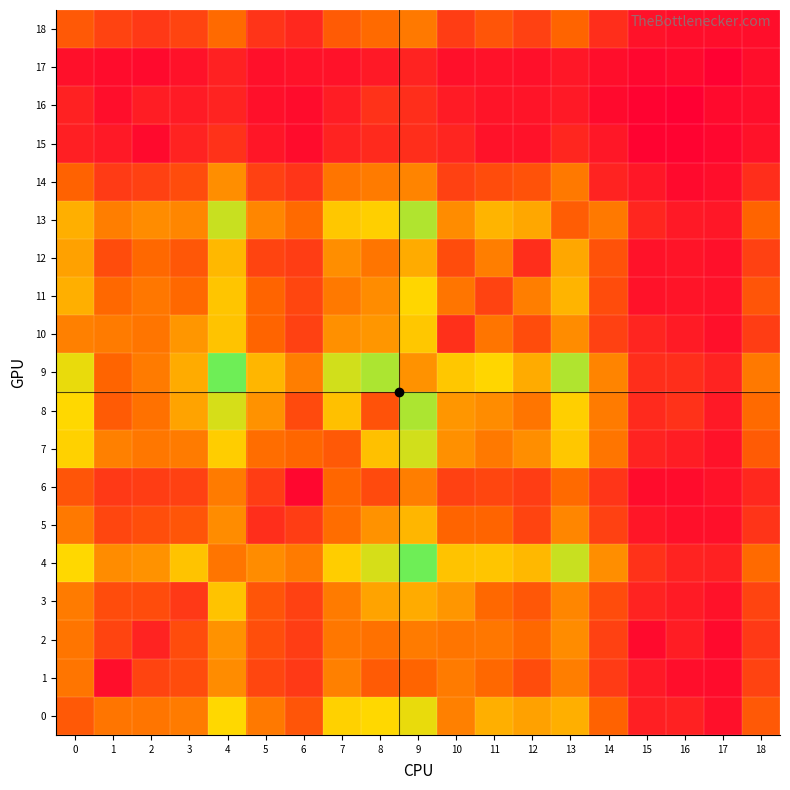

Which series has the largest total across all categories?

9